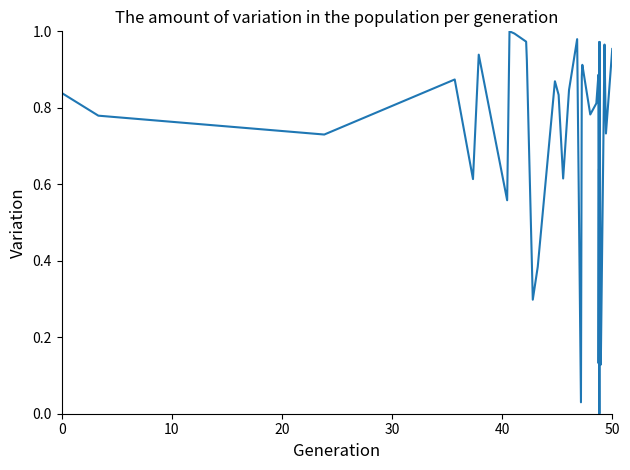

What is the label of the 39th point from the right?

10